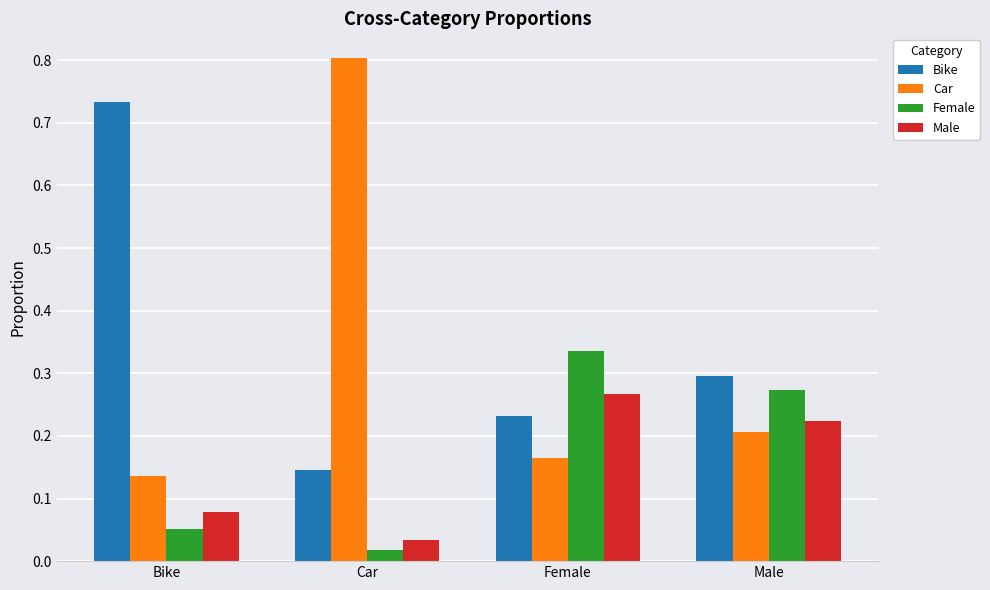

Is the value of Bike at Female greater than the value of Car at Bike?

Yes